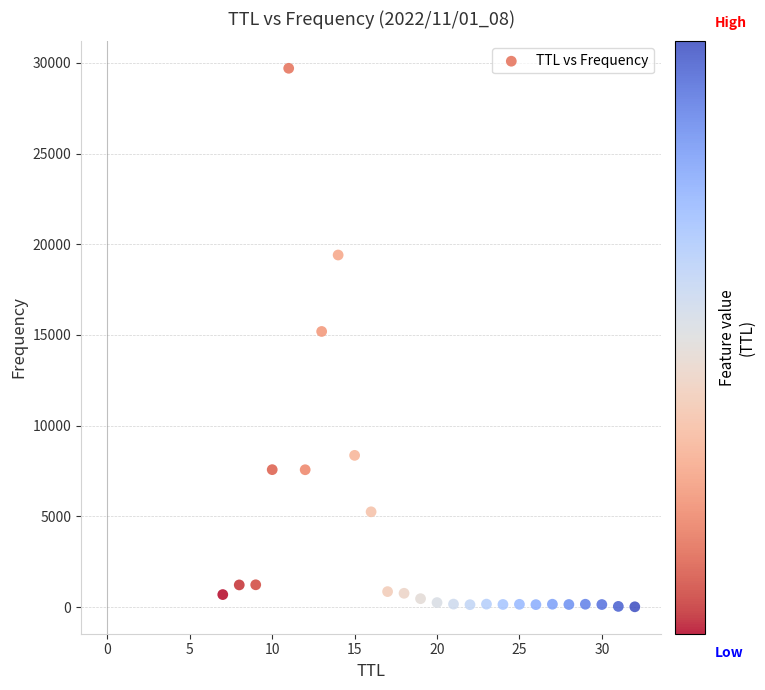

What is the range of Y values (max minus min)?

29692